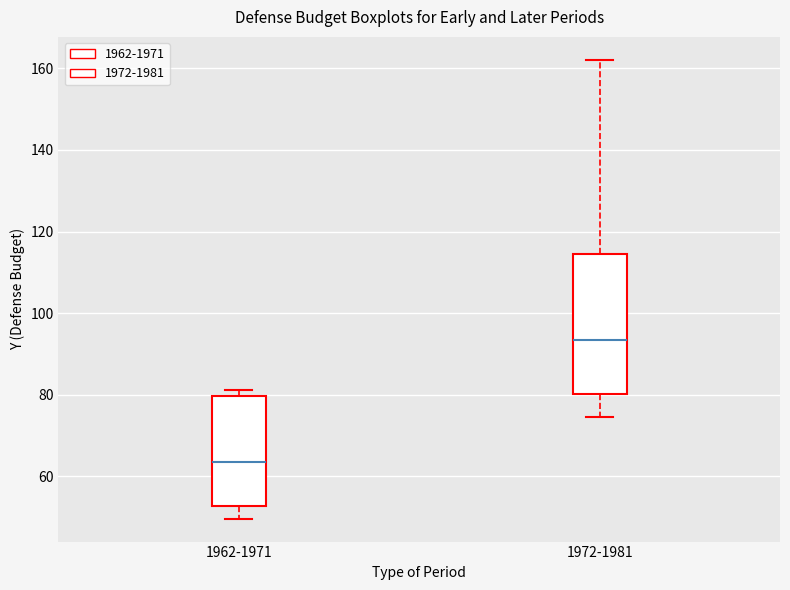

Which box is the tallest, from its lower edge to its upper edge?

1972-1981